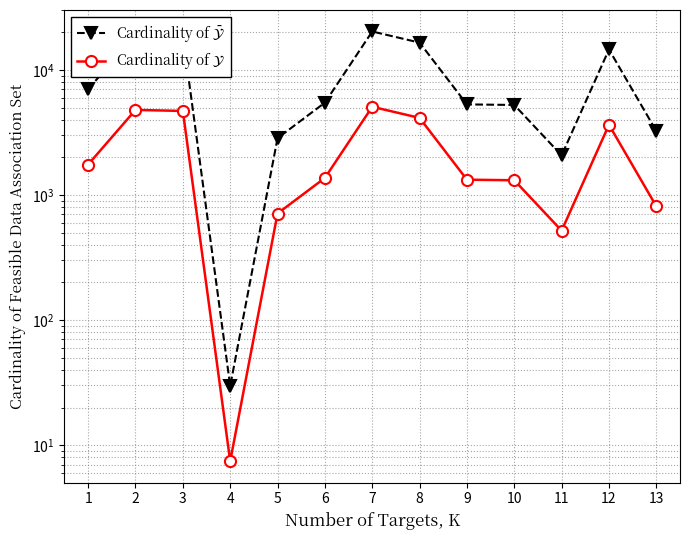

Between 2 and 9, which series saw the biggest shift?

Cardinality of $\bar{\mathcal{Y}}$